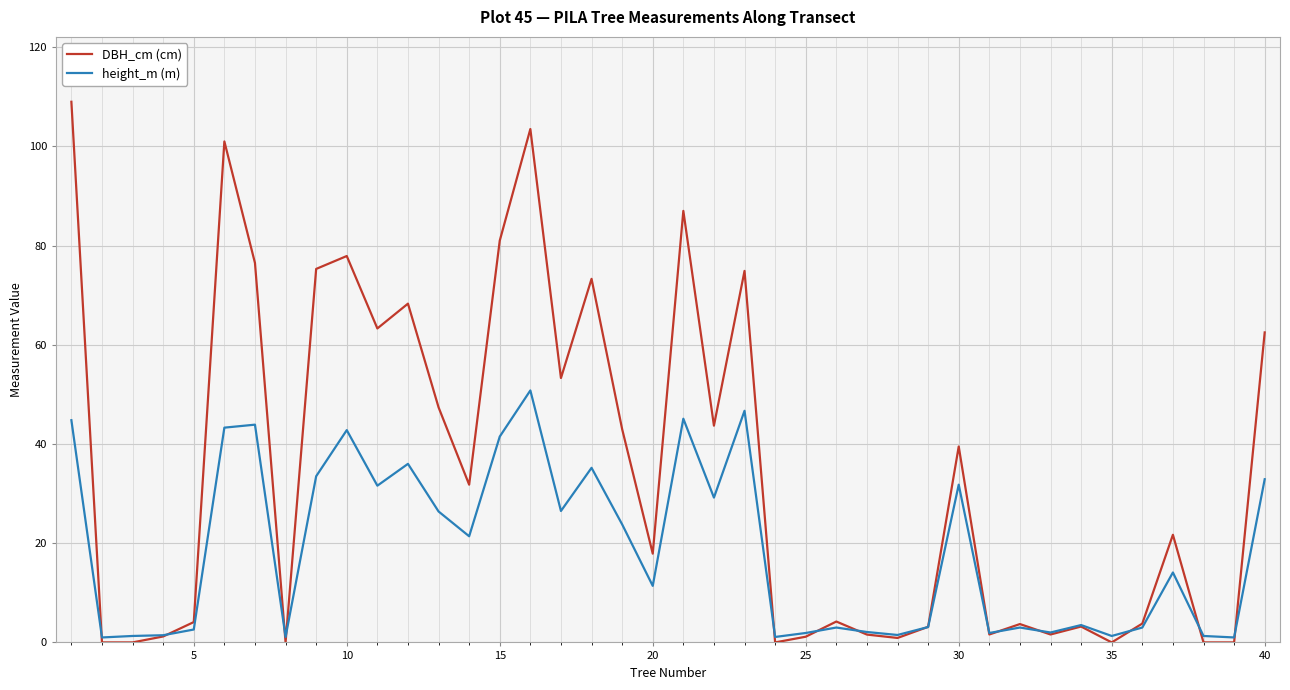

Is this an area chart (filled region under the line)?

No